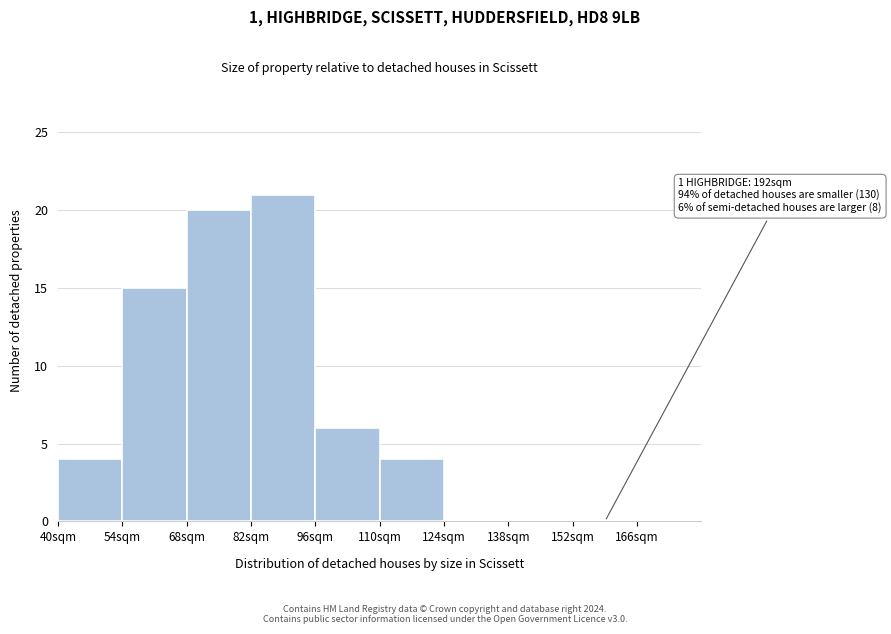

Over which range of the x-axis is the bar tallest?

82 to 96